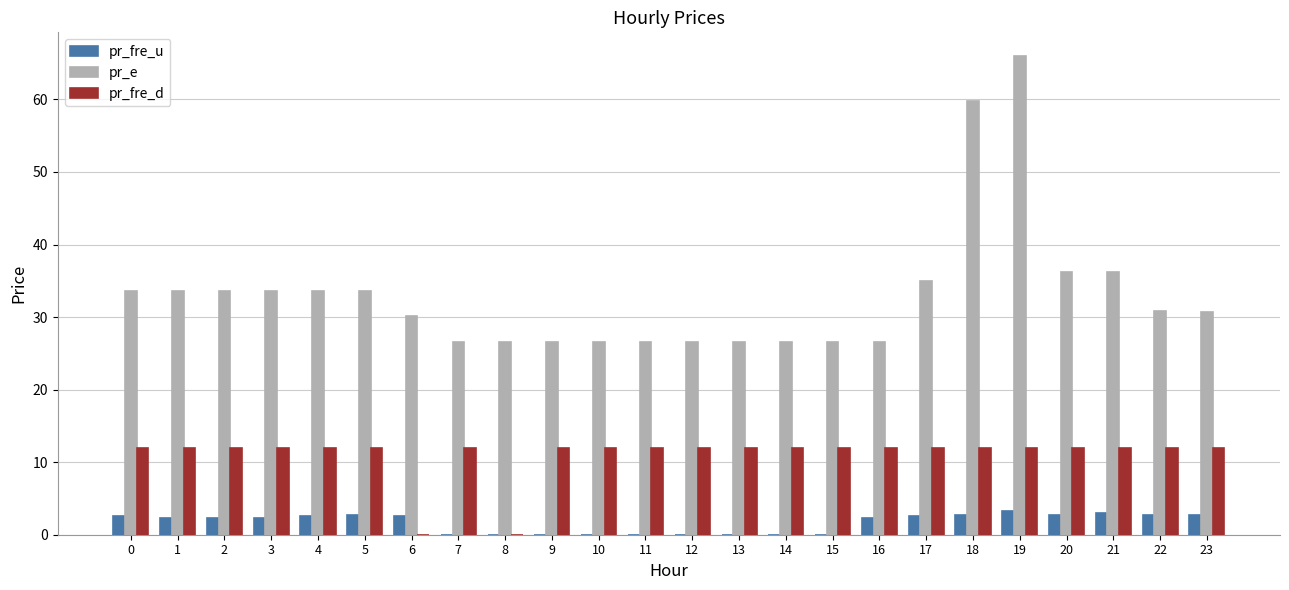

The pr_e series shows 38.6 at 10. True or false?

False